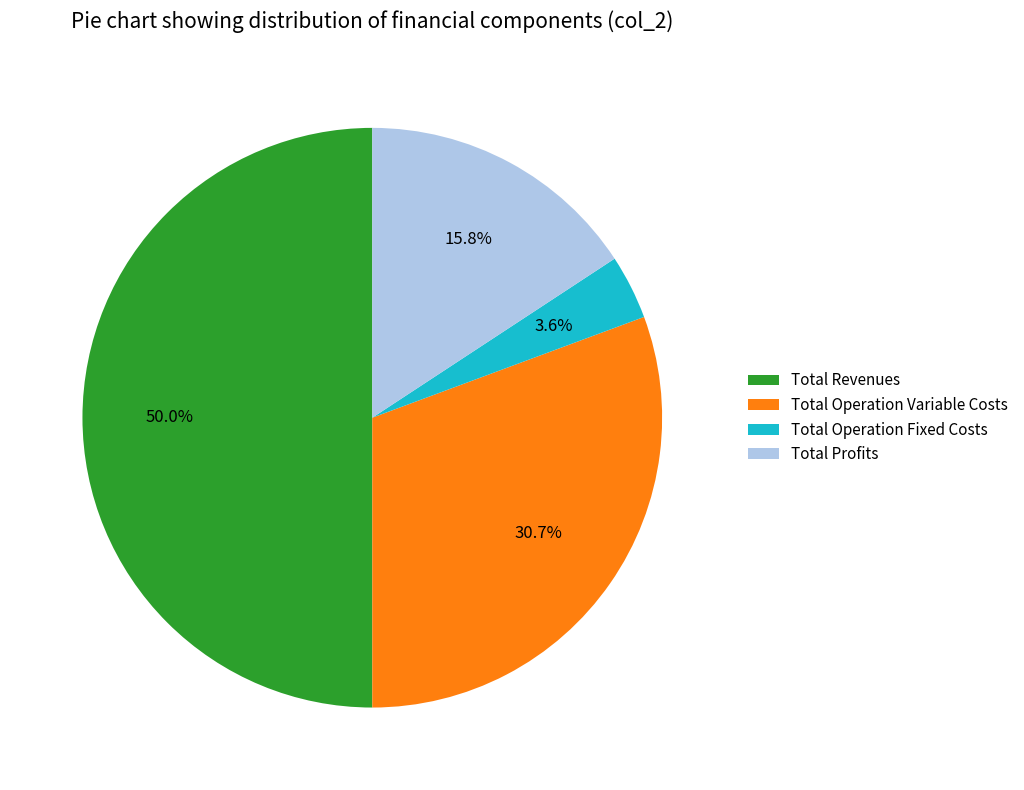

Does Total Profits represent more than half of the total?

No